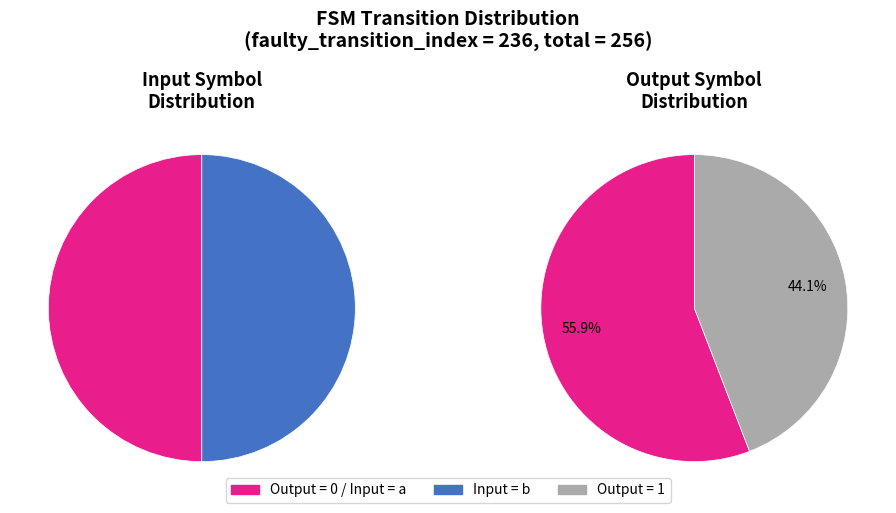

What is the smallest slice in the pie chart?

output=1, input=a